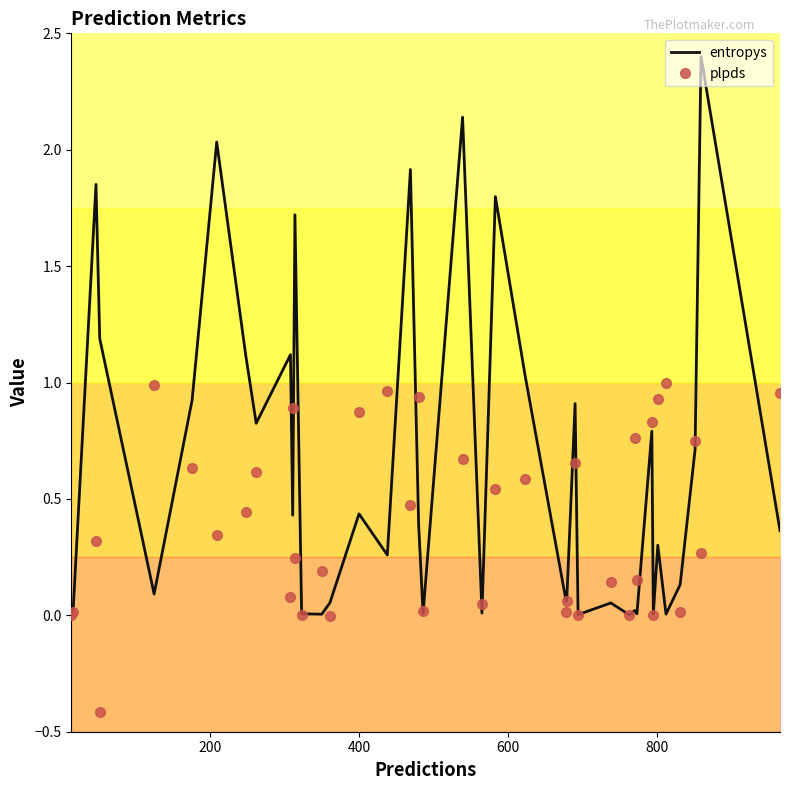

What is the maximum value for entropys?

2.4